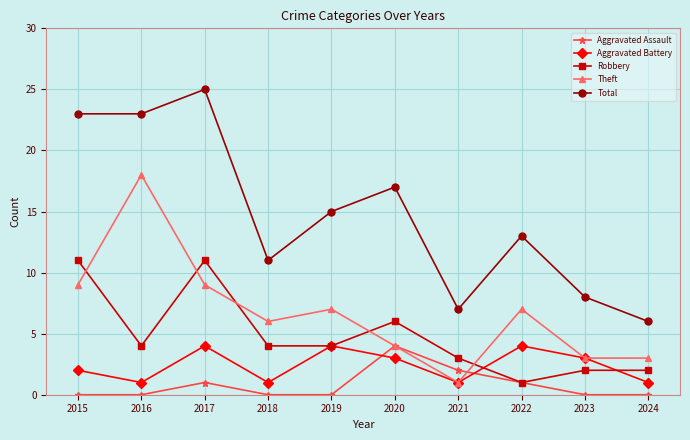

Is the value of Aggravated Assault at 2016 greater than the value of Theft at 2024?

No